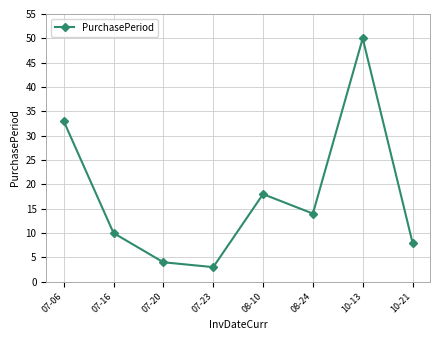

Reading right to left, what are all the values shown in this chart?

10-21=8	10-13=50	08-24=14	08-10=18	07-23=3	07-20=4	07-16=10	07-06=33